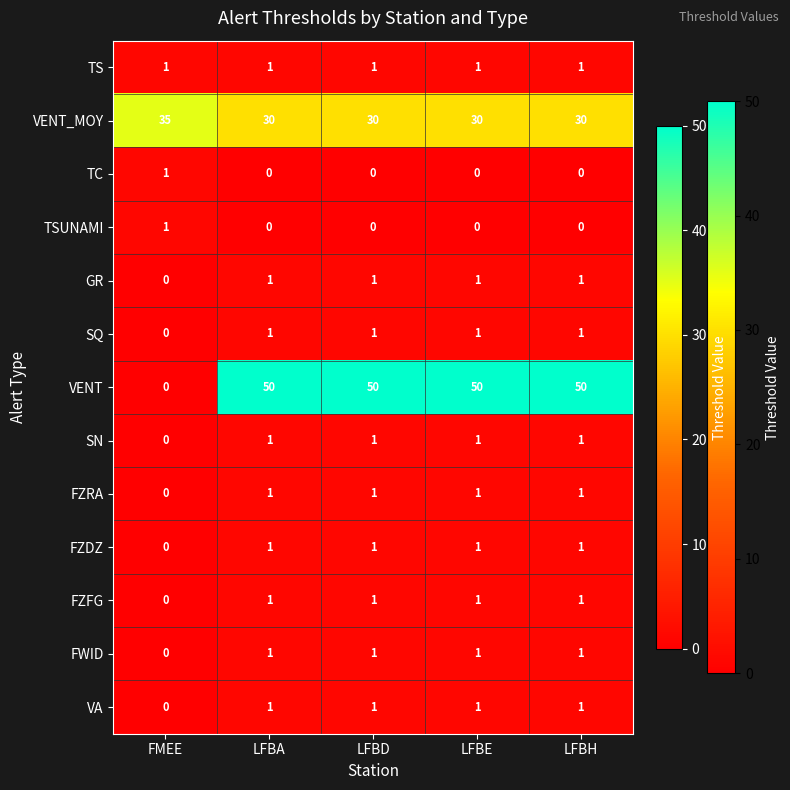

The TSUNAMI series shows 0 at FMEE. True or false?

False